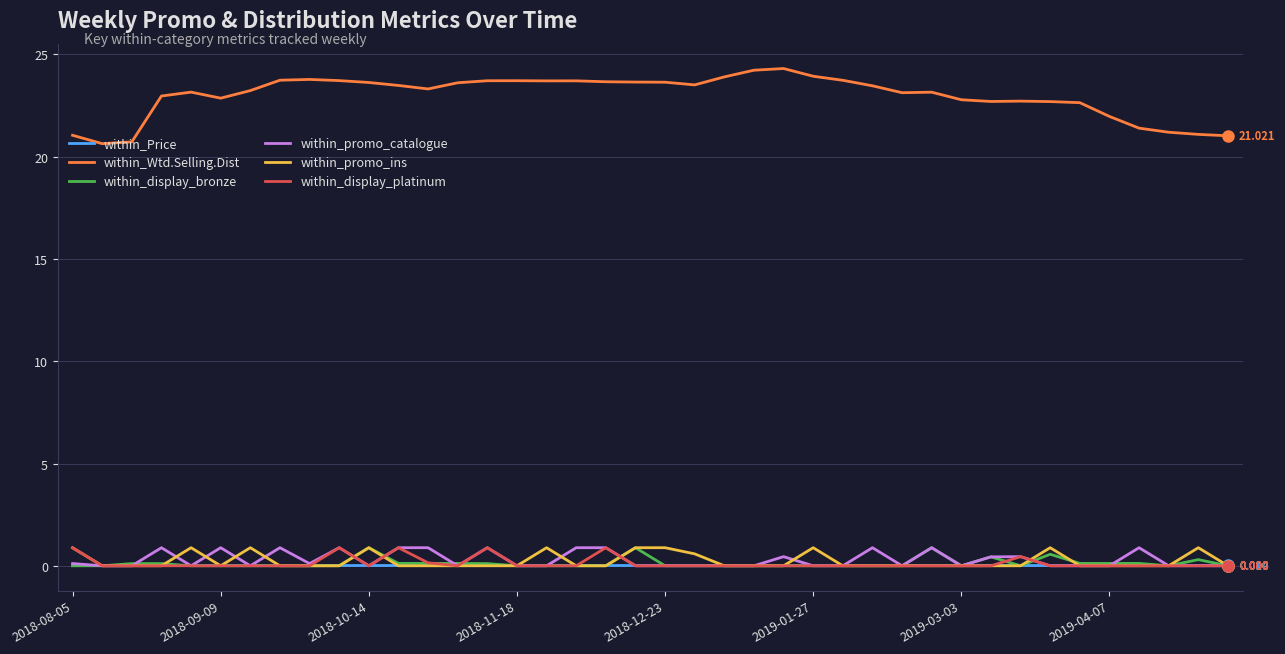

Which series has the largest total across all categories?

within_Wtd.Selling.Dist